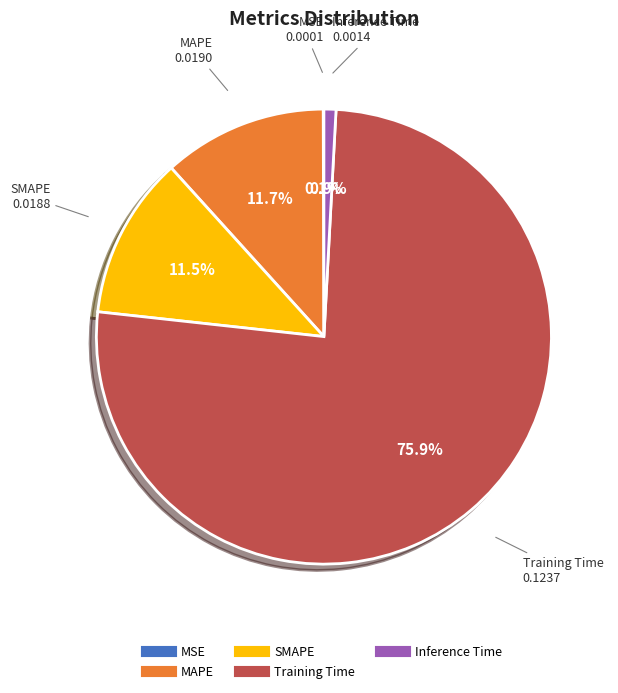

To the nearest percent, what is the average slice percentage?

20%